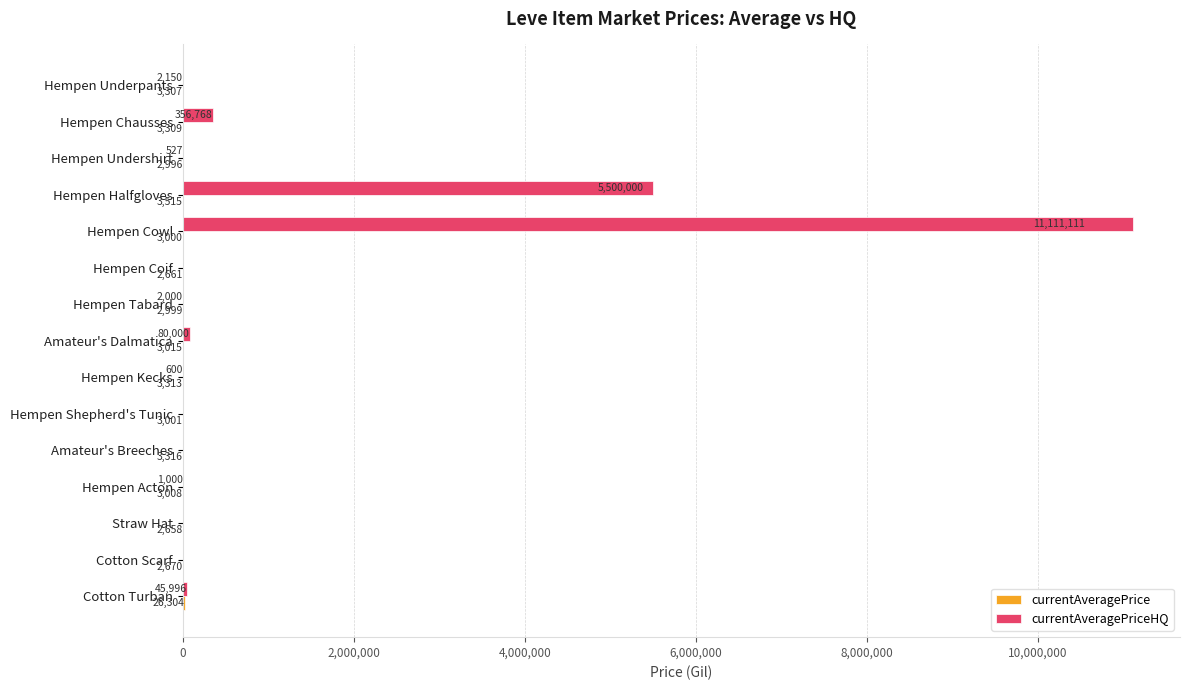

At which category is the sum across all series the highest?

Hempen Cowl